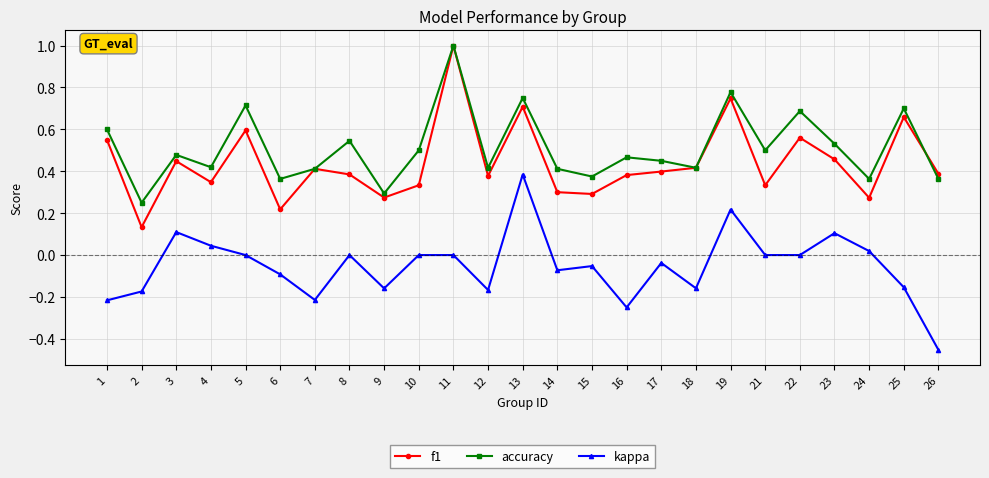

The f1 series shows 0.4 at 12. True or false?

True